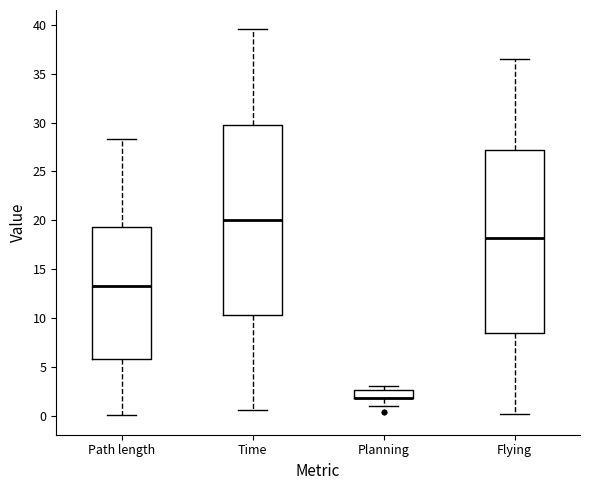

Reading left to right, transcribe this box plot: for each box, give where its median line is, the range the box spans, and where its two whiskers end, as read against the y-axis. The values are not printed on the chart, so give them approximately, as read against the axis.

Path length: median 13.5, box 6.0 to 19.5, whiskers 0.0 to 28.5
Time: median 20.0, box 10.5 to 30.0, whiskers 0.5 to 39.5
Planning: median 2.0 (drawn on the box's lower edge), box 2.0 to 2.5, whiskers 1.0 to 3.0
Flying: median 18.0, box 8.5 to 27.0, whiskers 0.0 to 36.5